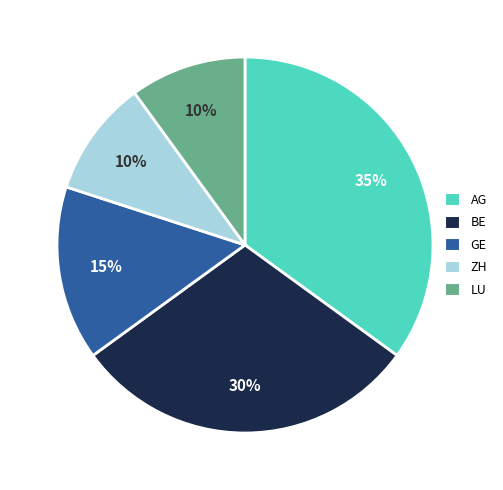

To the nearest percent, what percentage of the pie is BE?

30%